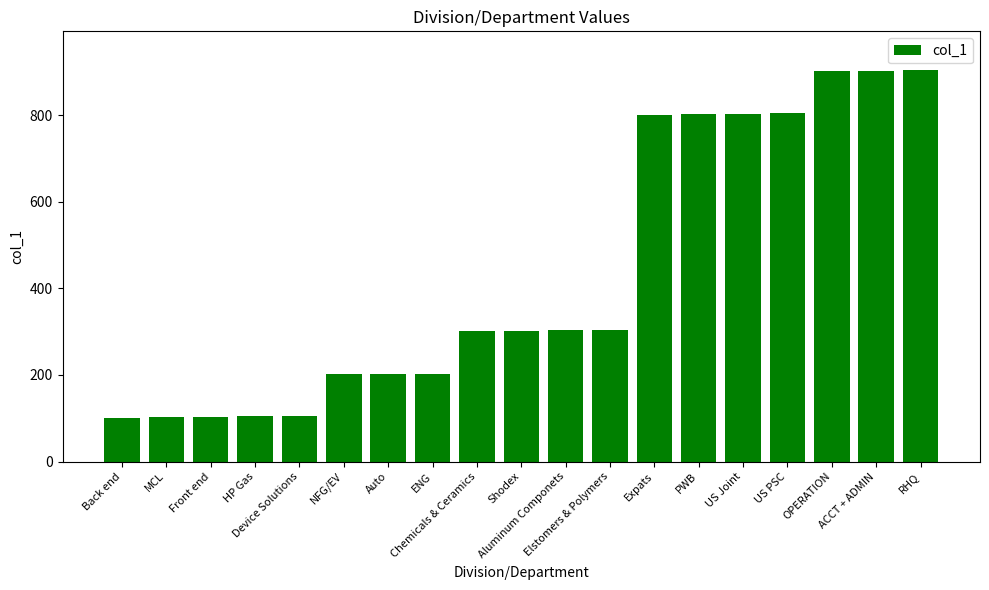

What is the maximum value shown in the chart?

903